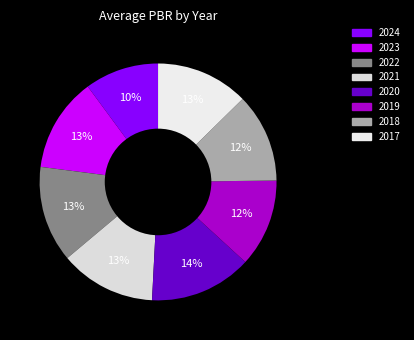

To the nearest percent, what is the difference between the 2019 and 2022 slice percentages?

1%